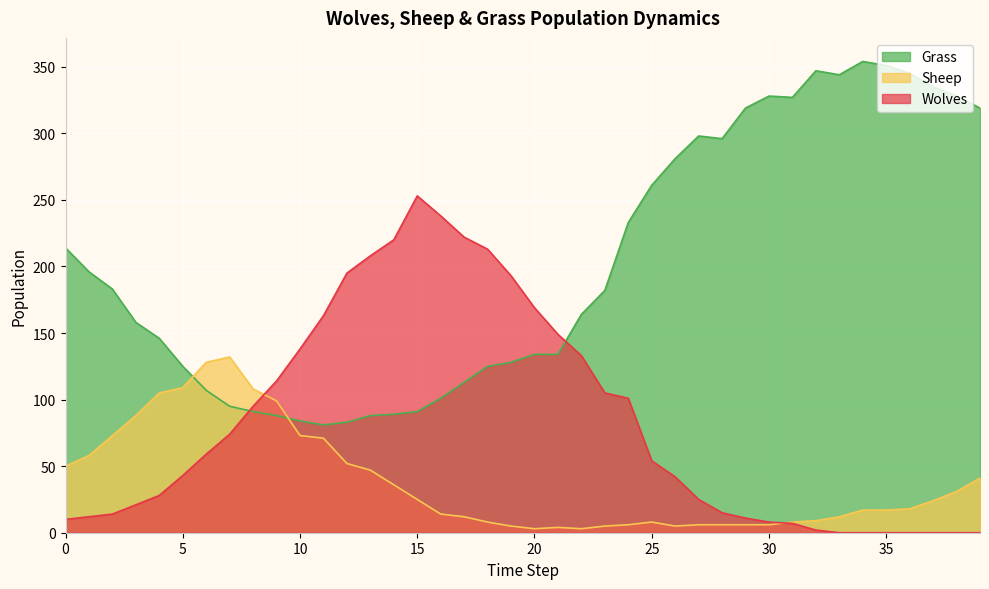

How many times do Wolves and Sheep cross each other?

2